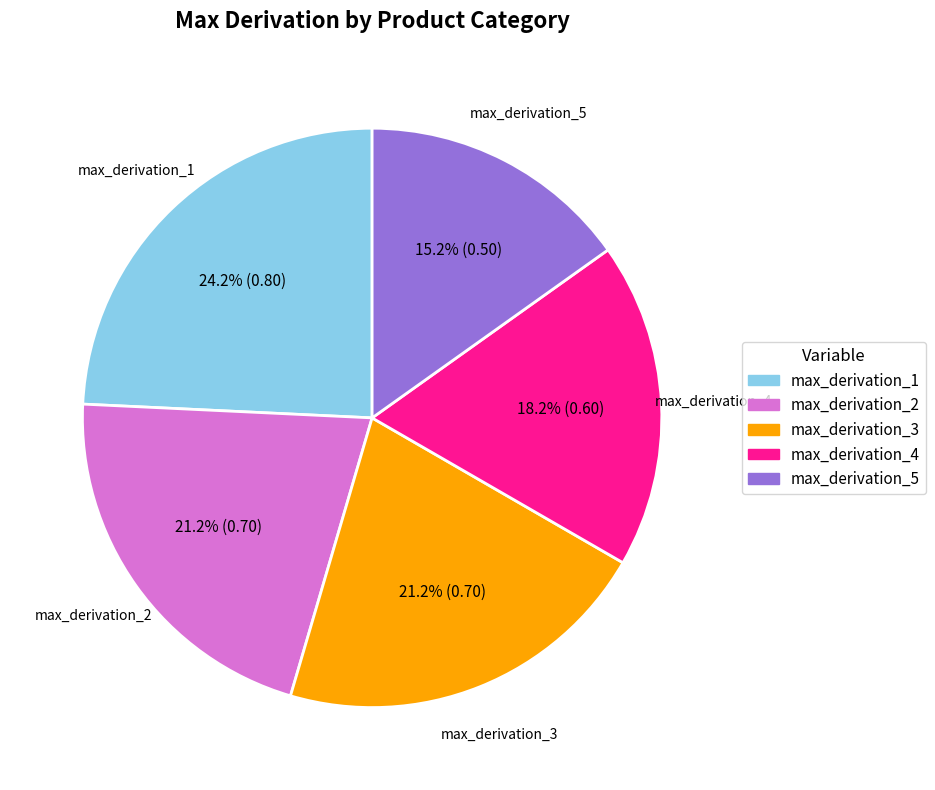

To the nearest percent, what is the difference between the max_derivation_2 and max_derivation_5 slice percentages?

6%